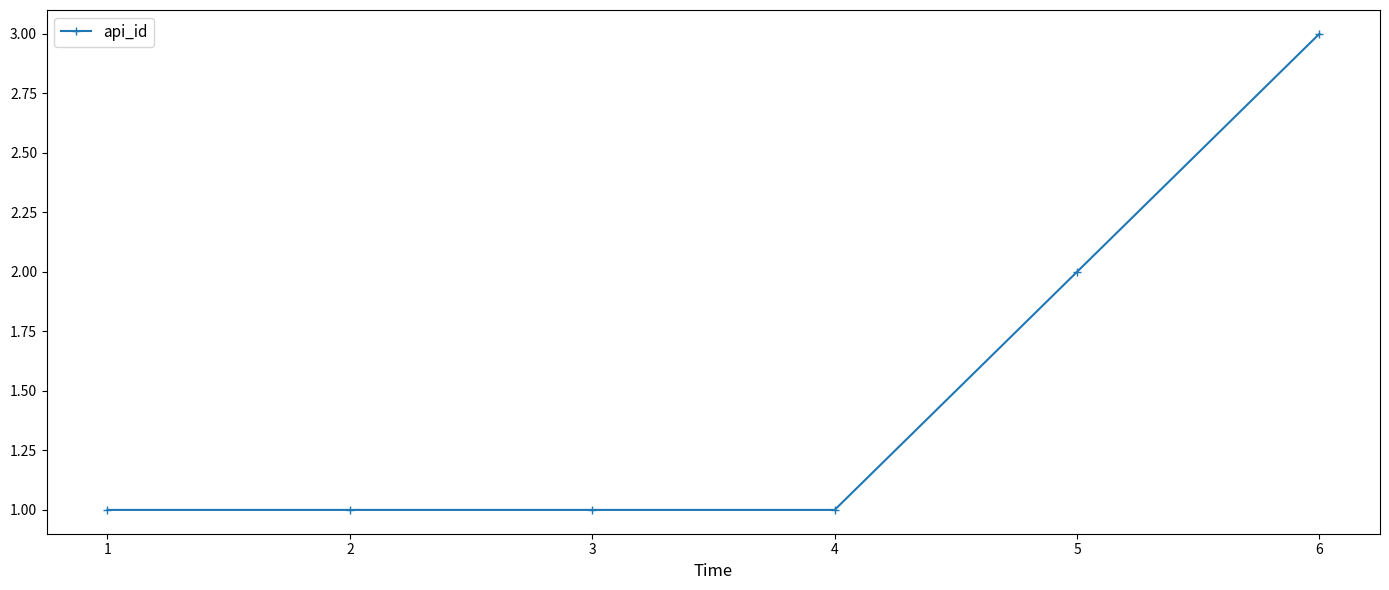

What is the sum of all values?

9